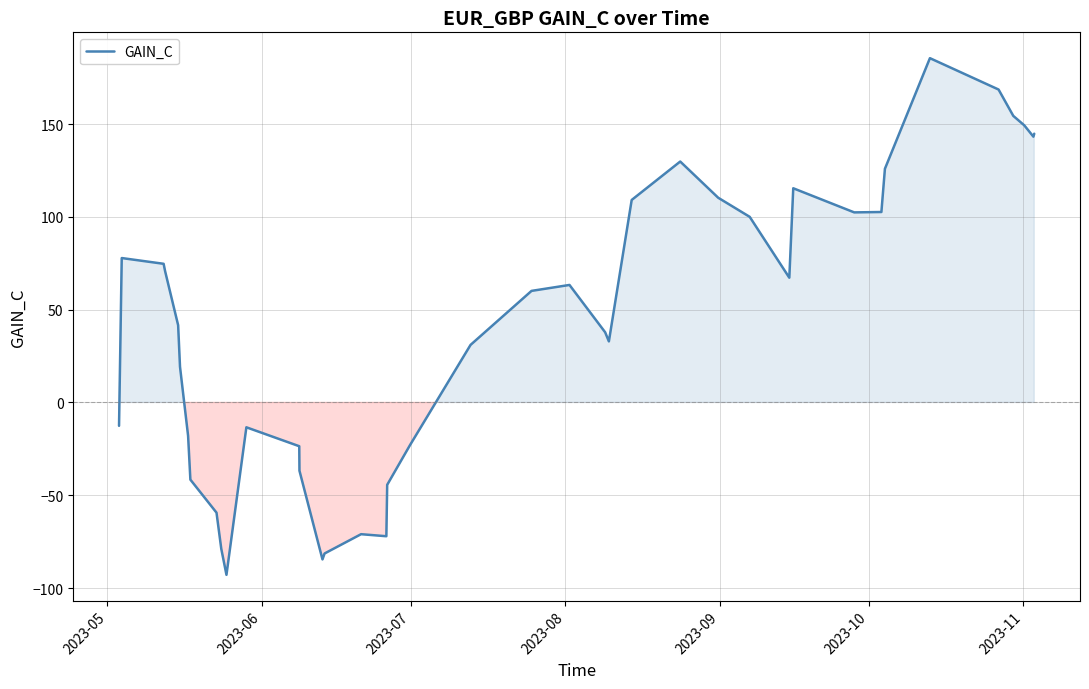

What is the greatest value displayed?

185.5